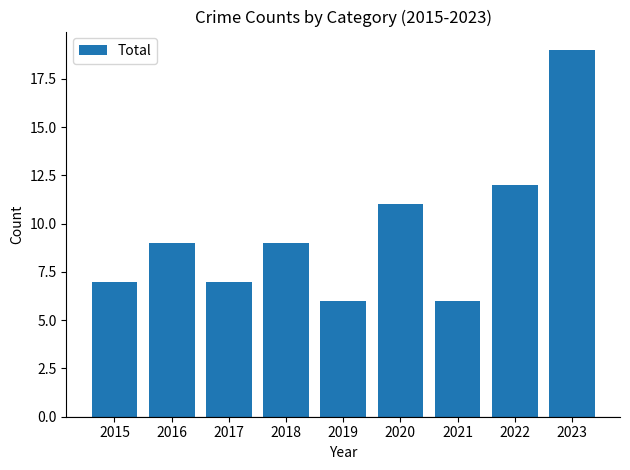

What is the average value?

10